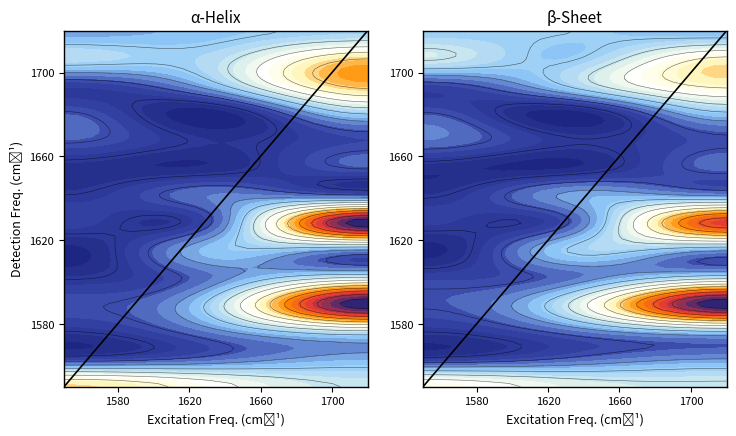

Count the β-Sheet values in the range 1550 to 1720.

2